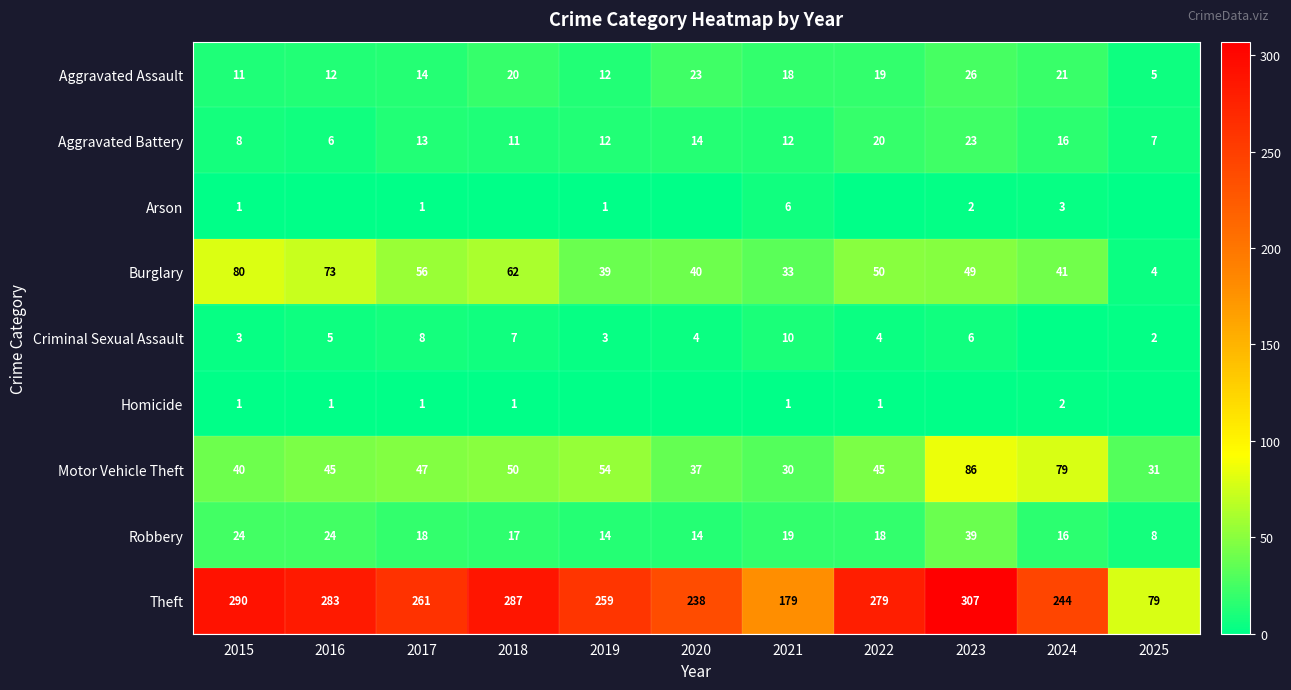

Is the value of Theft at 2016 greater than the value of Arson at 2017?

Yes